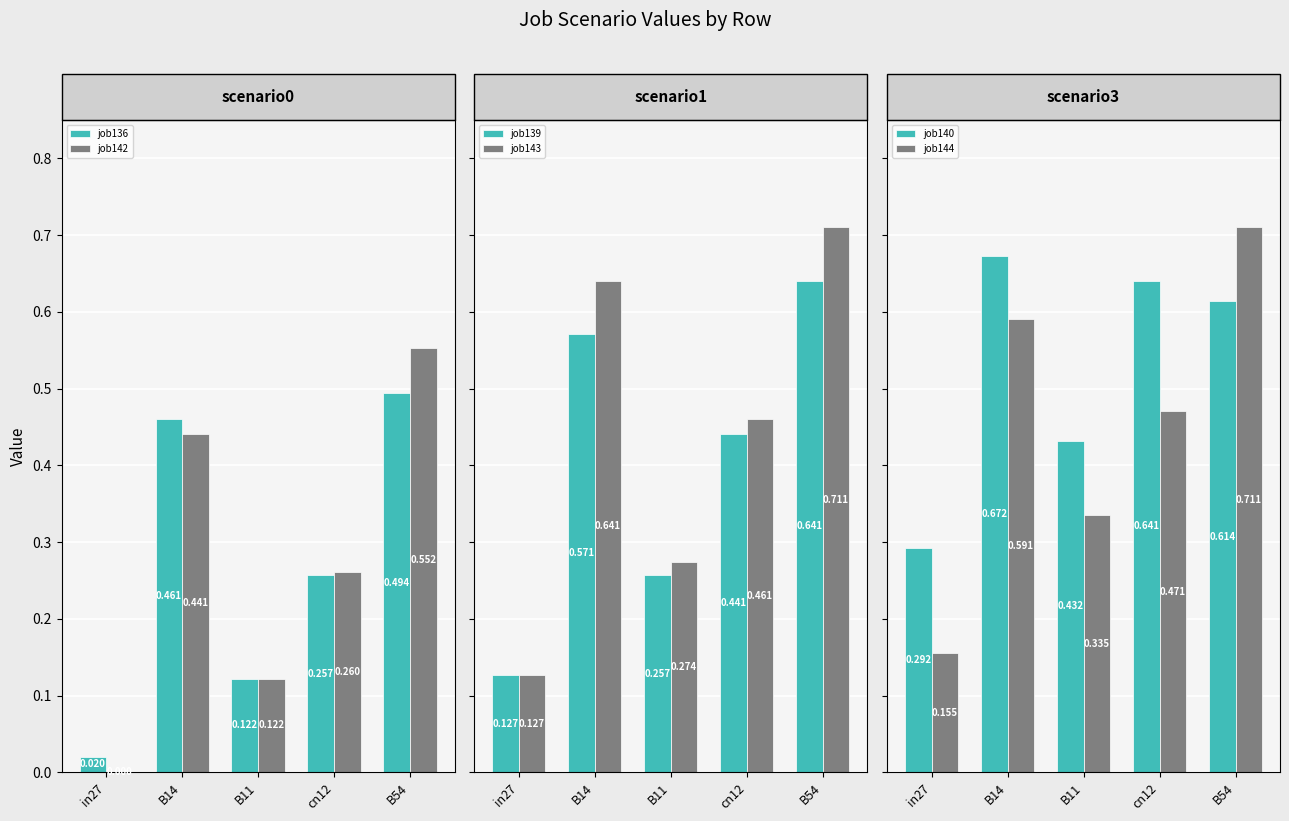

True or false: job140 has a value of 0.6 at B54.

True